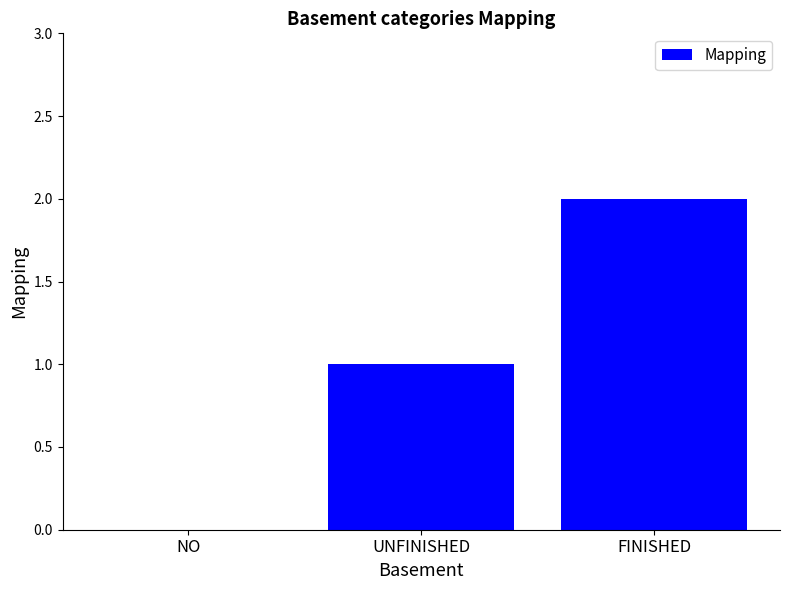

What is the sum of all values?

3